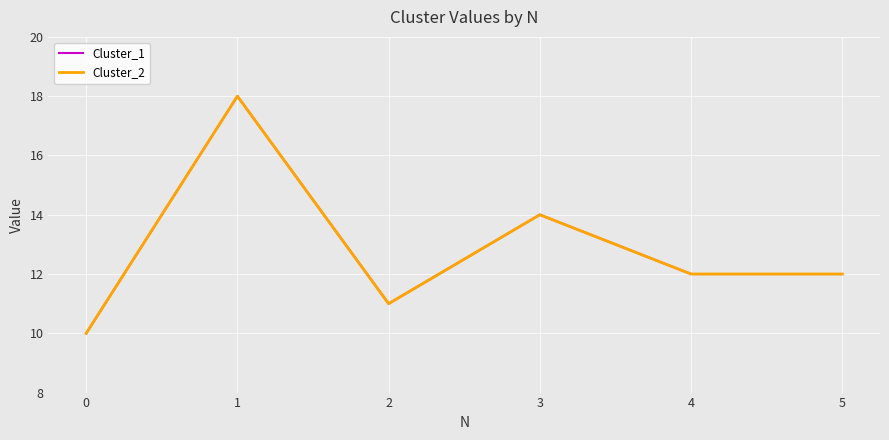

Does the chart display data point markers on the line(s)?

No